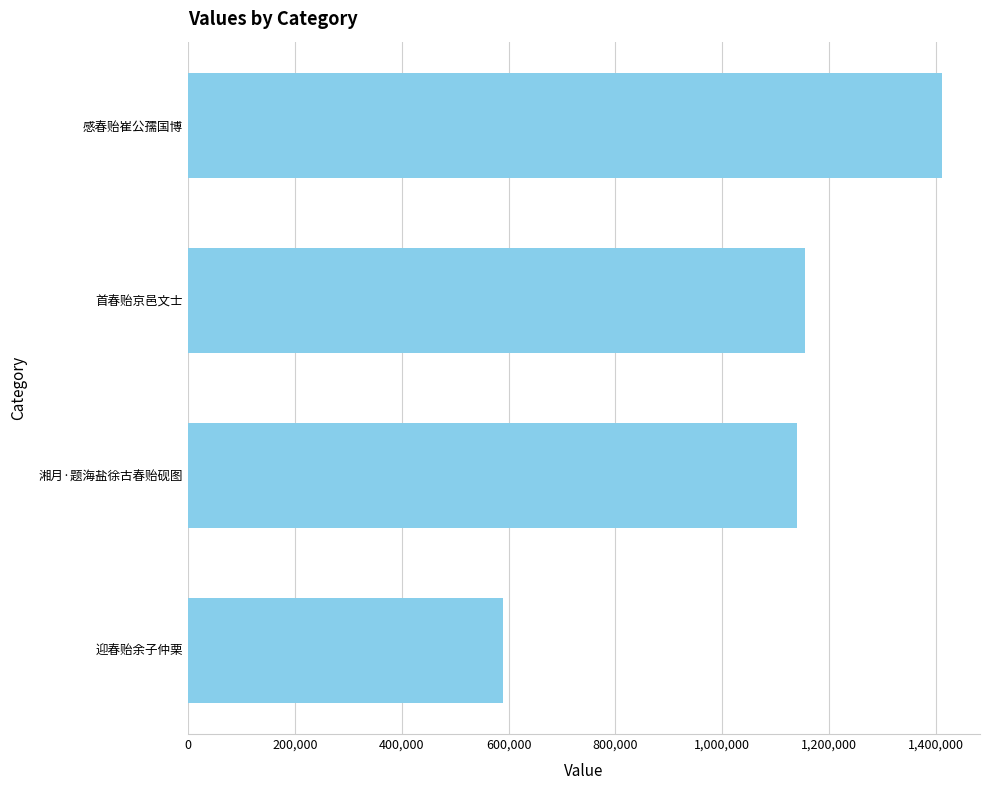

What is the value of the 3rd bar from the top?

1139359